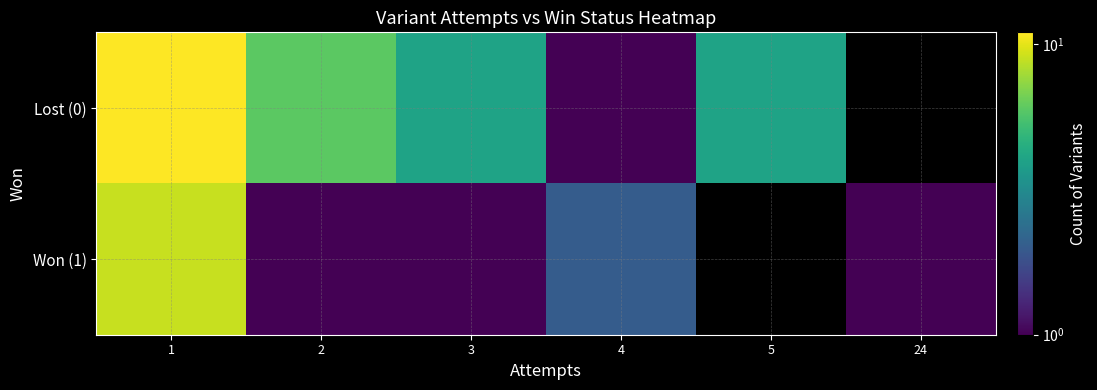

Rank the series by their maximum value, from lowest to highest.

Won (1), Lost (0)